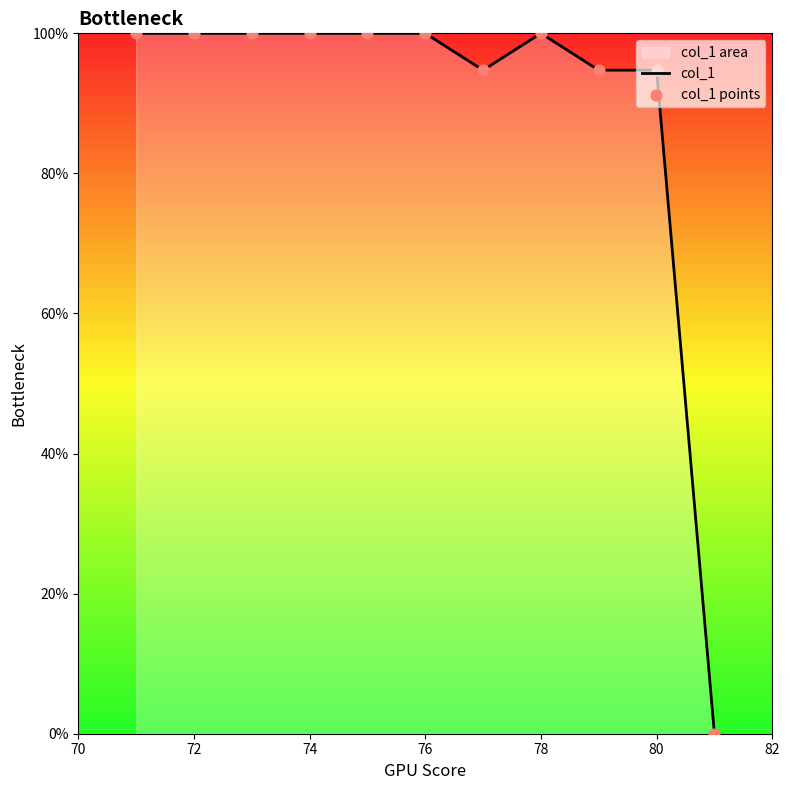

Between 80 and 76, which is larger?

76